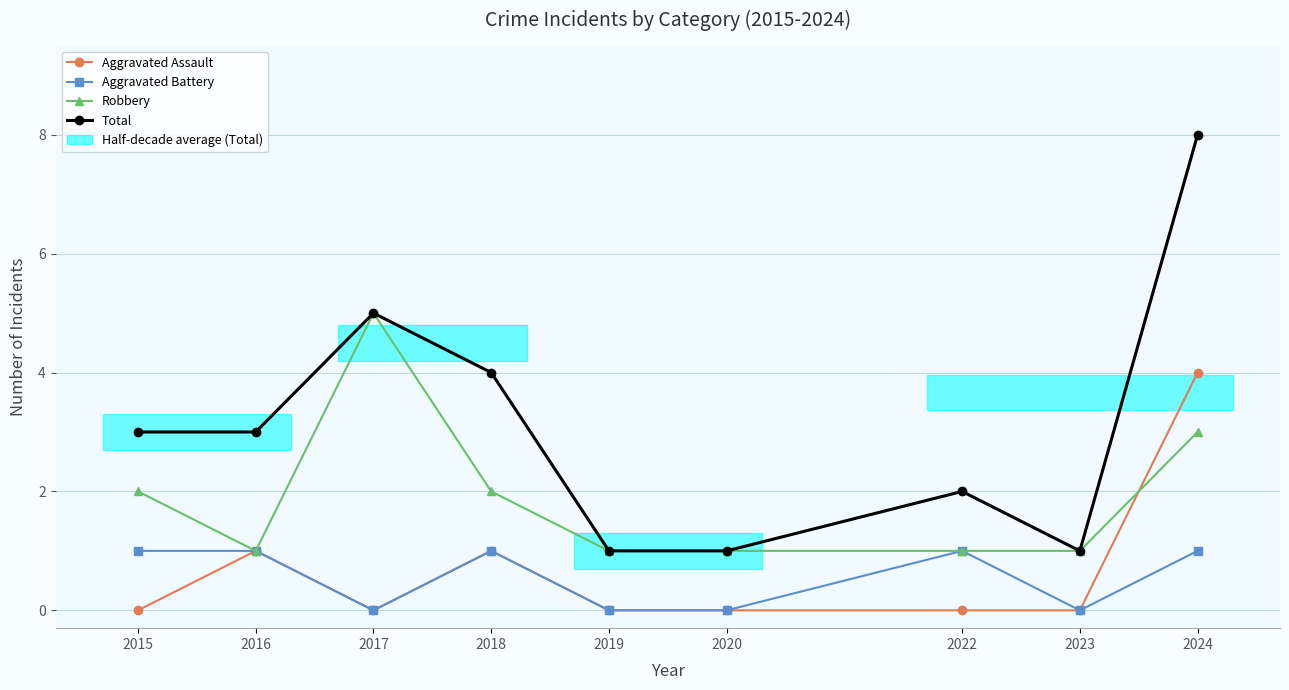

True or false: Aggravated Battery has a value of 1 at 2024.

True